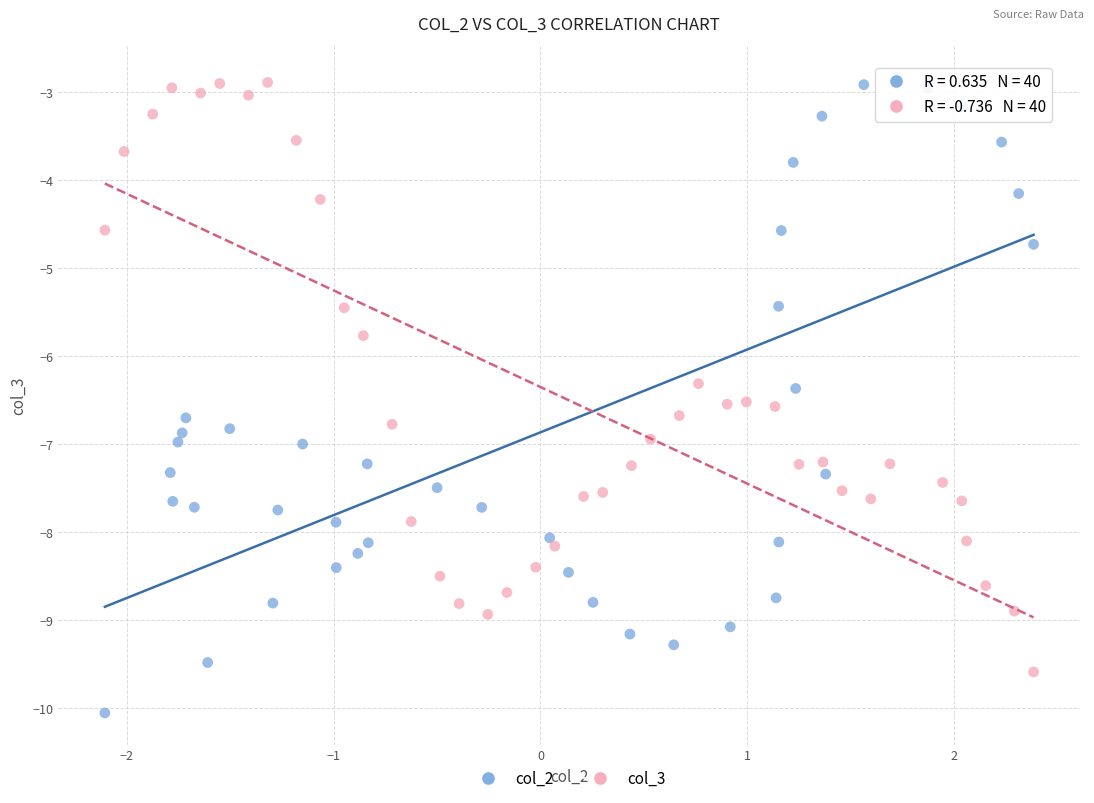

Which series has the widest spread of Y values?

col_2